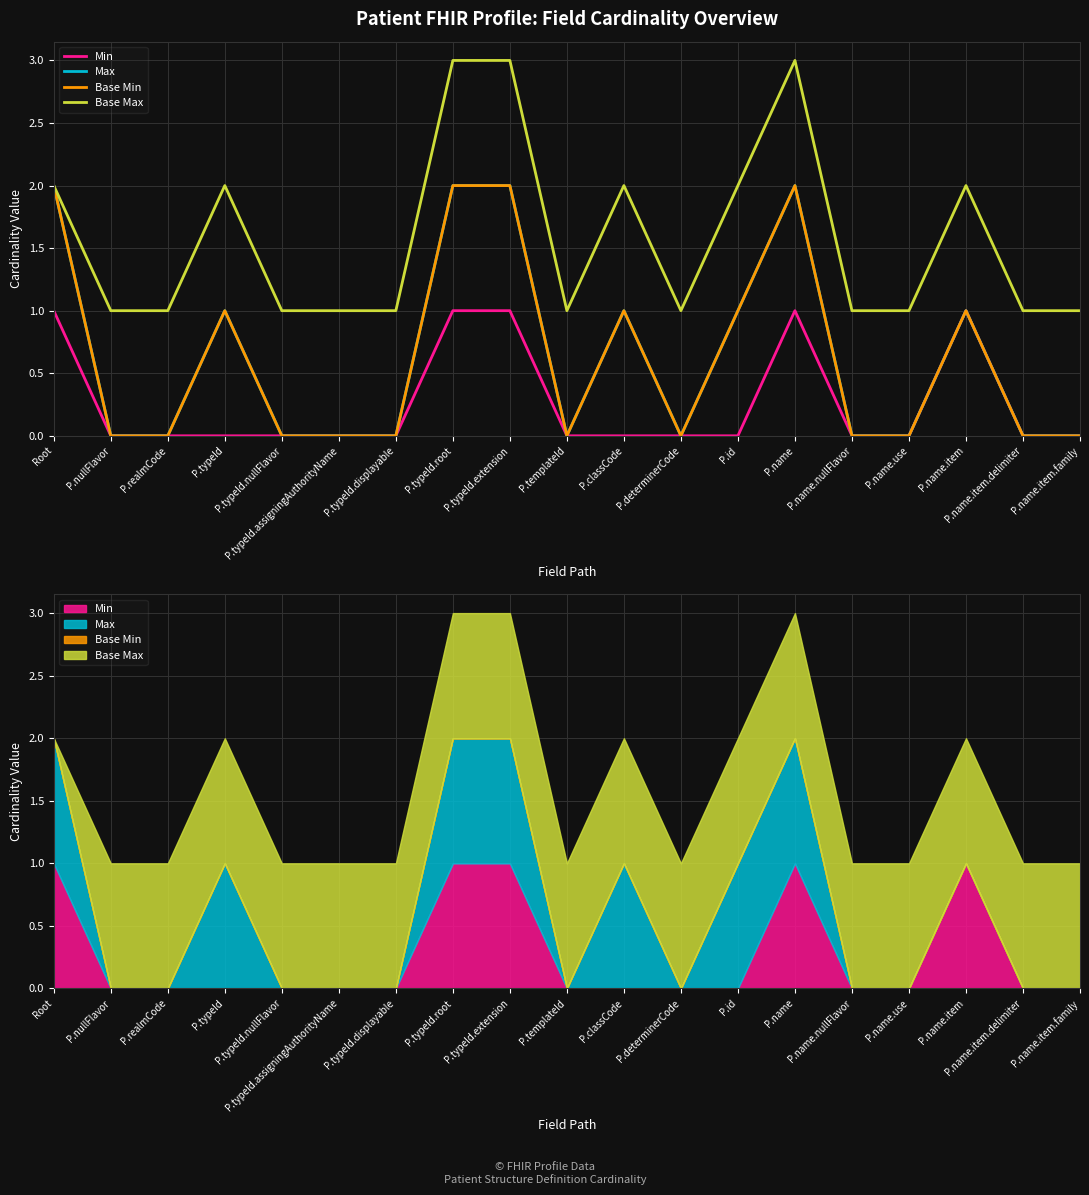

What is the label of the 12th point from the right?

P.typeId.root